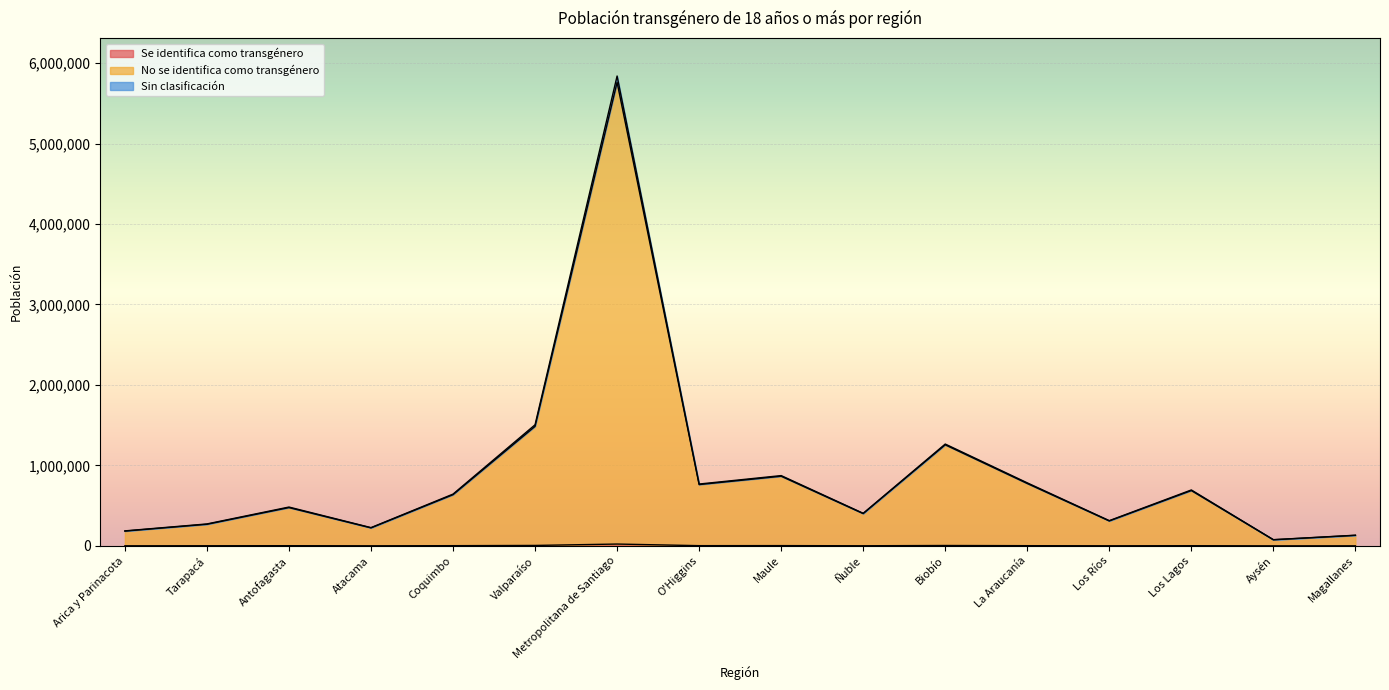

Is the value of Sin clasificación at Magallanes greater than the value of No se identifica como transgénero at Los Ríos?

No